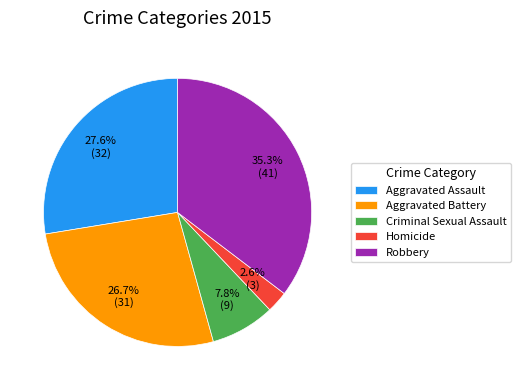

To the nearest percent, what is the difference between the Aggravated Battery and Aggravated Assault slice percentages?

1%